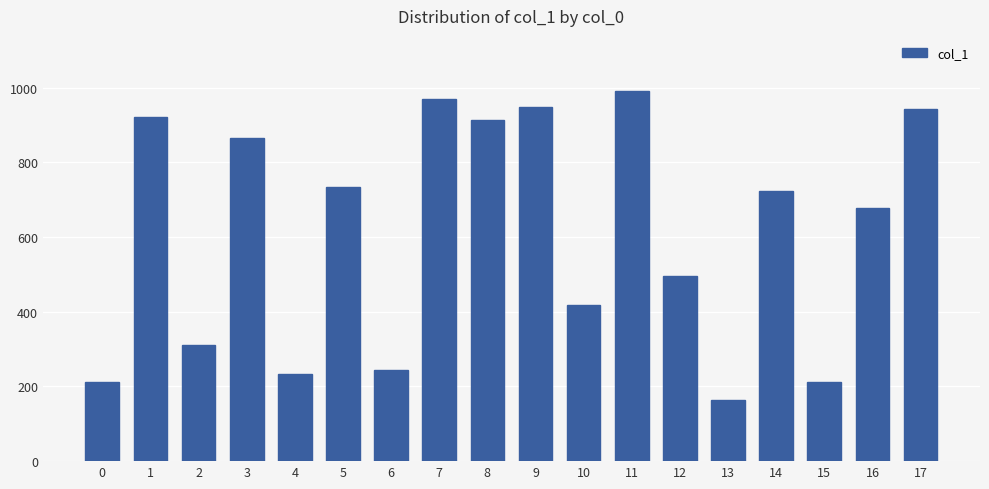

What value does the data have at 2, to the nearest 50?

300